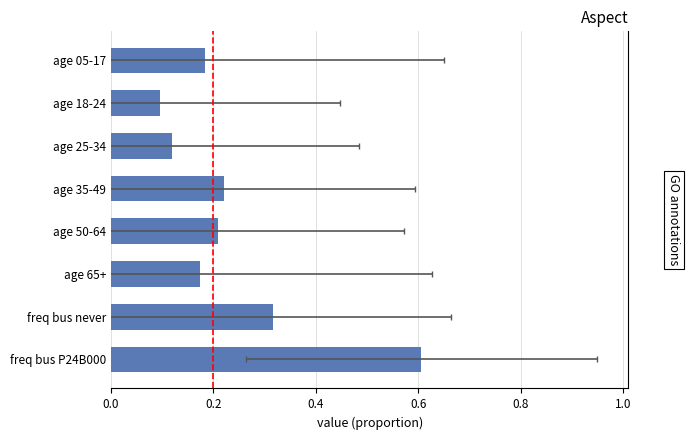

Are the bars grouped side by side (vs. stacked)?

No